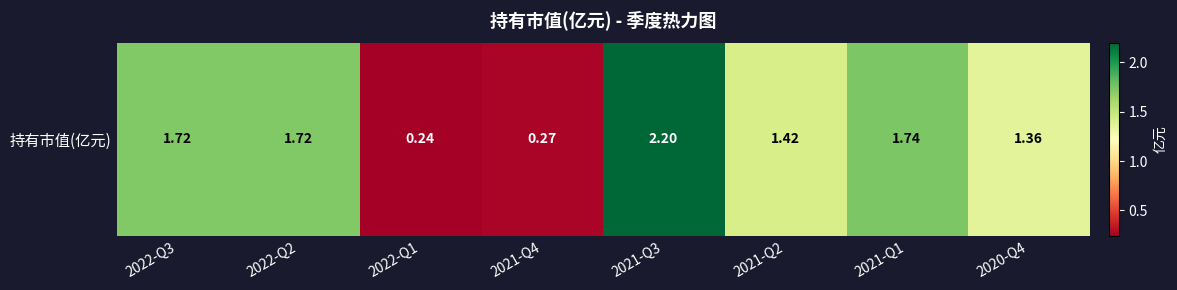

Which has a higher value, 2022-Q1 or 2021-Q2?

2021-Q2